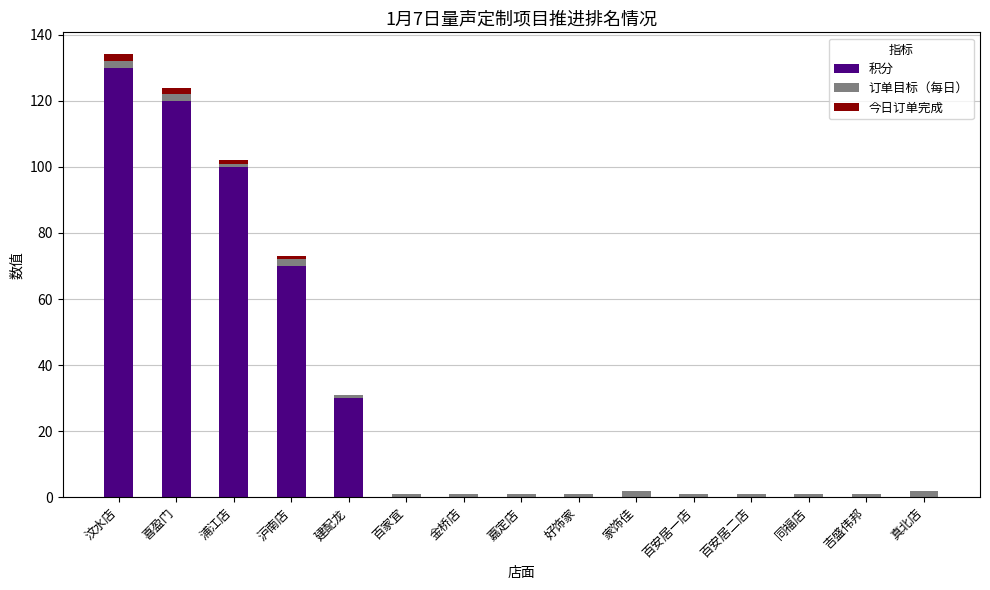

Is it true that 积分 equals 0 at 家饰佳?

True